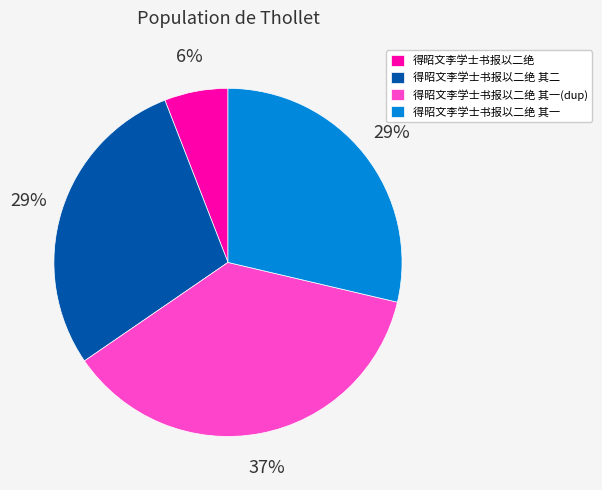

Do 得昭文李学士书报以二绝 其一 and 得昭文李学士书报以二绝 其二 together represent more than half of the pie?

Yes